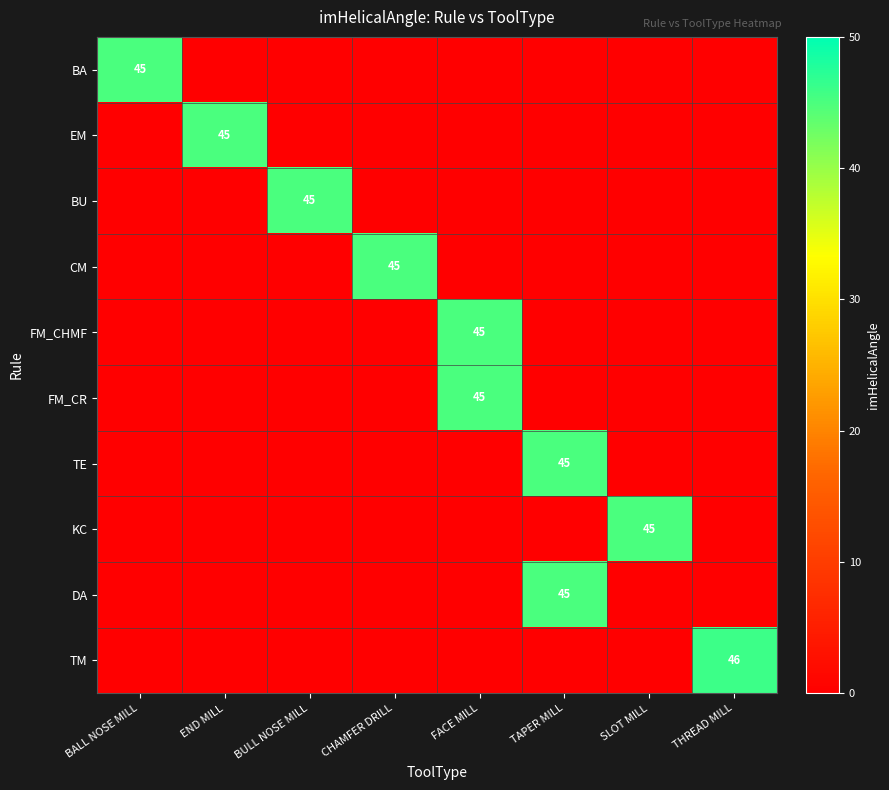

What is the total value across all series at END MILL?

45